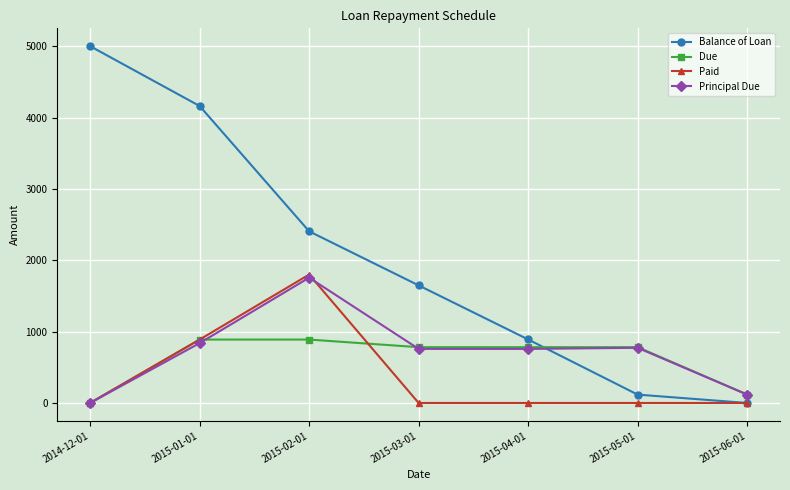

Where is the first local maximum for Paid?

2015-02-01